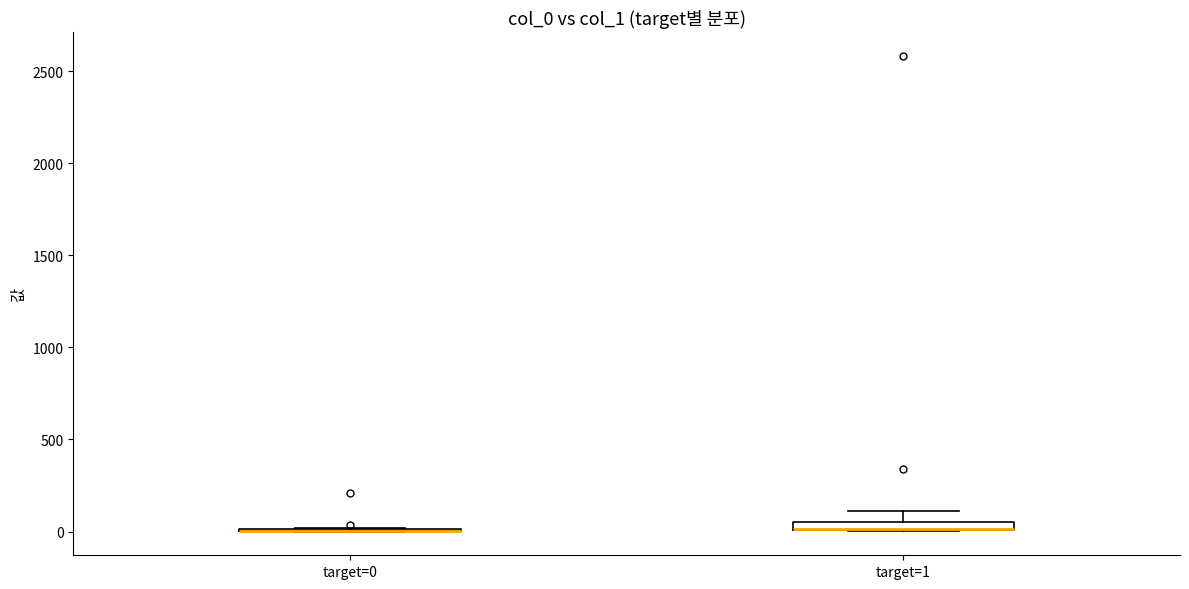

Where is the lower edge of the box for target=1 on the y-axis? The values are not printed on the chart, so give them approximately, as read against the axis.

0